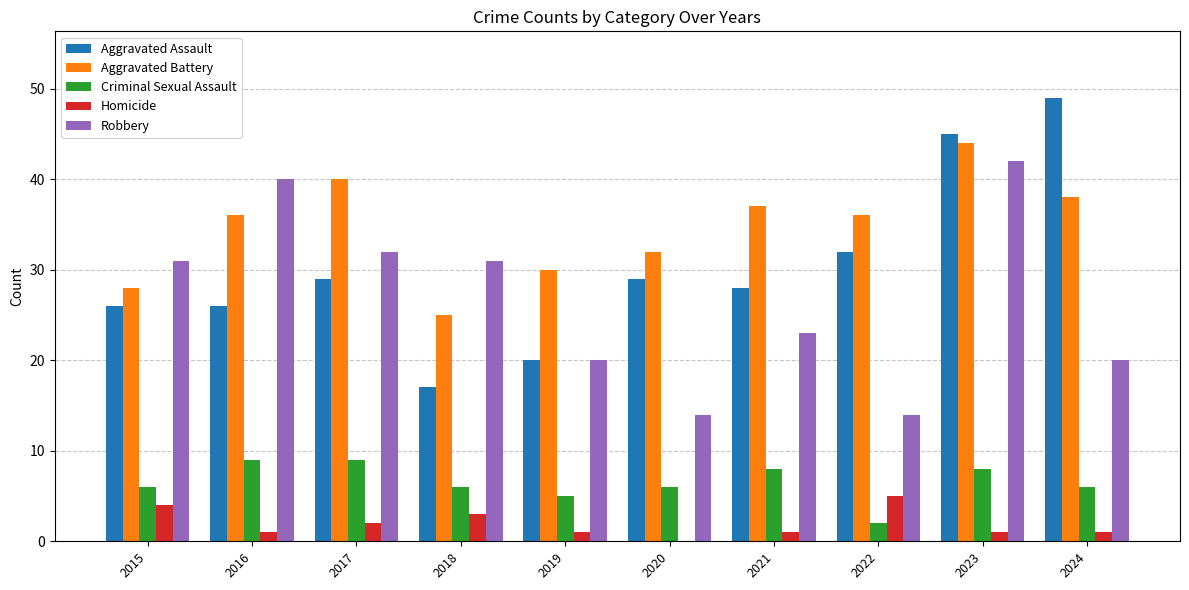

Which category has the highest value in the Aggravated Battery series?

2023